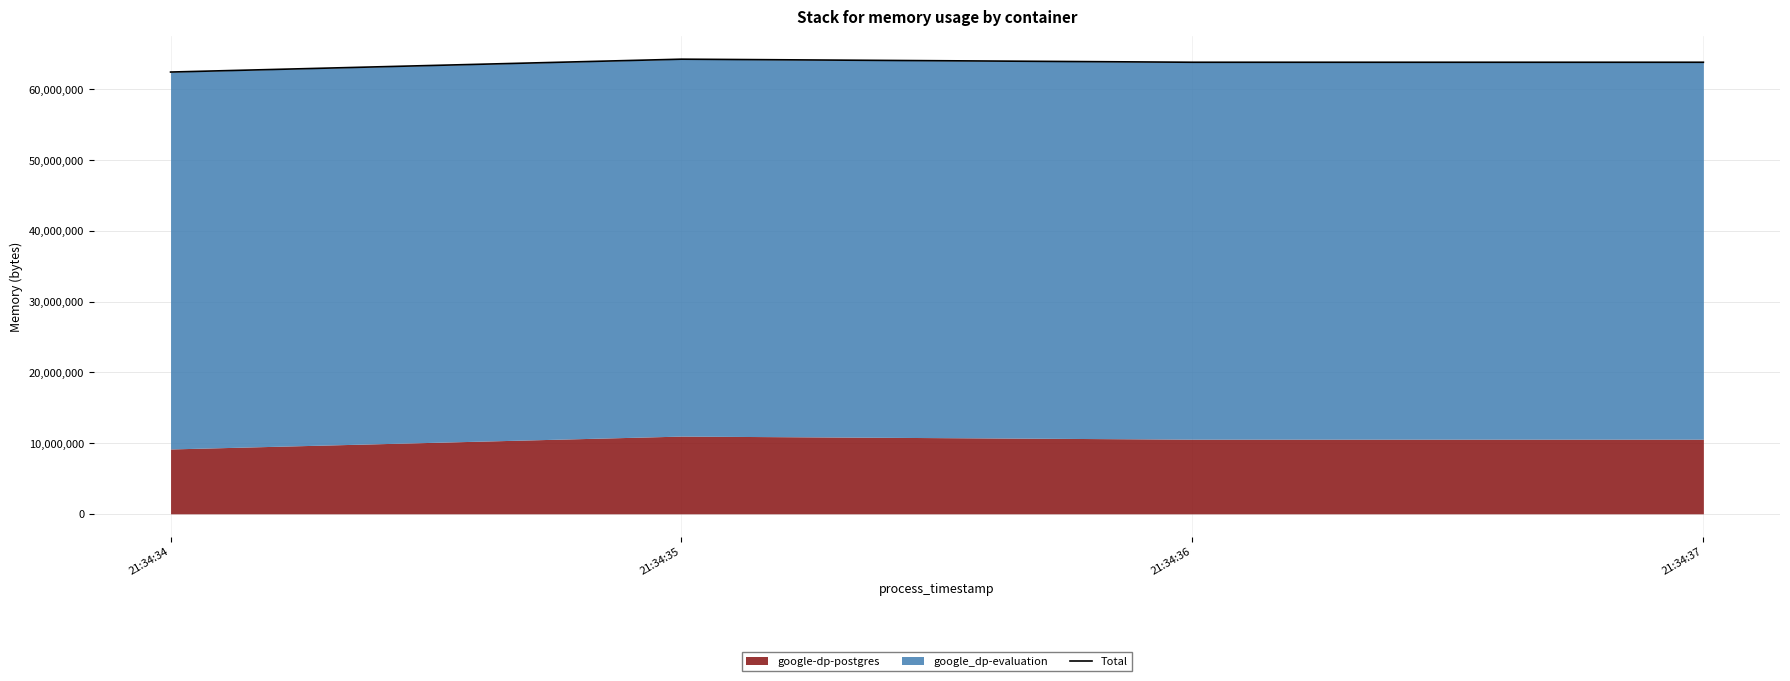

The chart shows a value of 63832064 at 21:34:37. True or false?

True